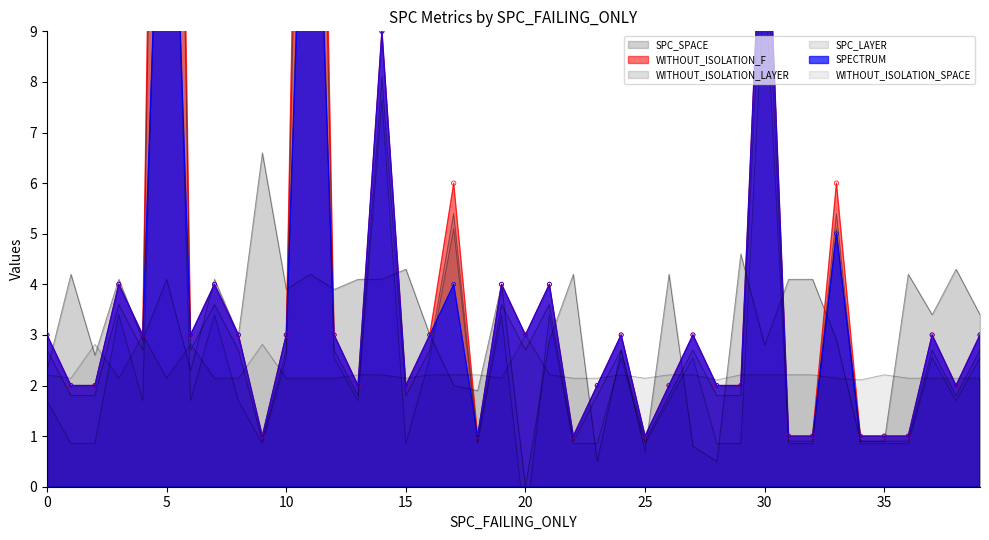

What is the total value across all series at 33?

26.5